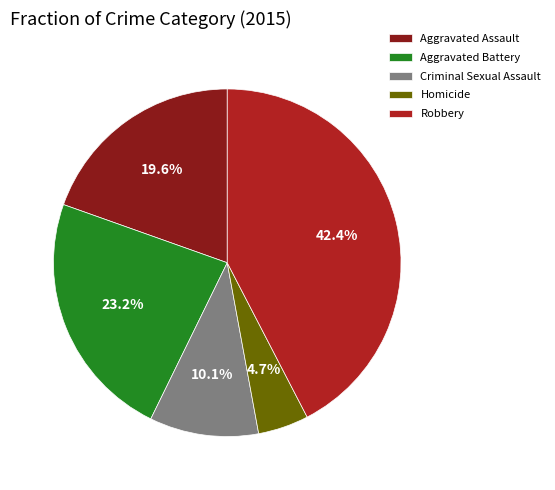

Which has a higher value, Homicide or Criminal Sexual Assault?

Criminal Sexual Assault